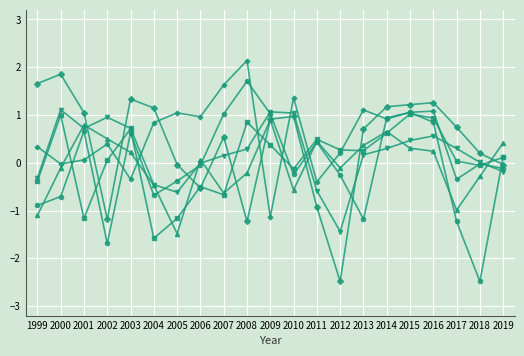

Which label corresponds to the largest value in the chart?

2008